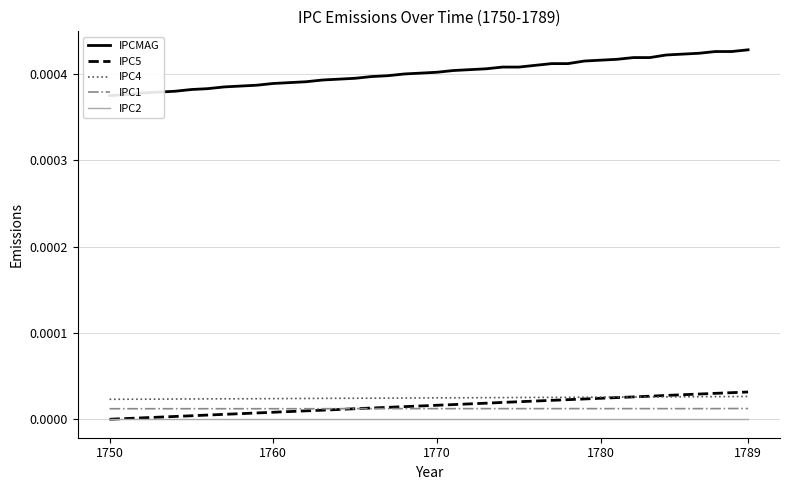

True or false: IPC2 and IPC4 cross at least once.

False